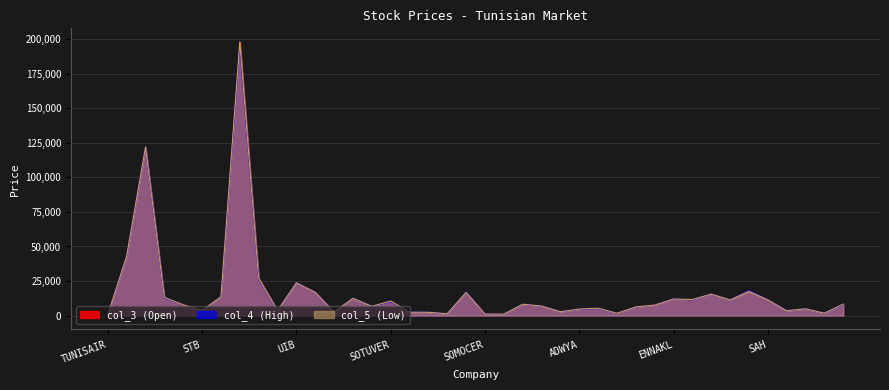

In col_3, how many points are lower than both neighbors (excluding endpoints)?

13